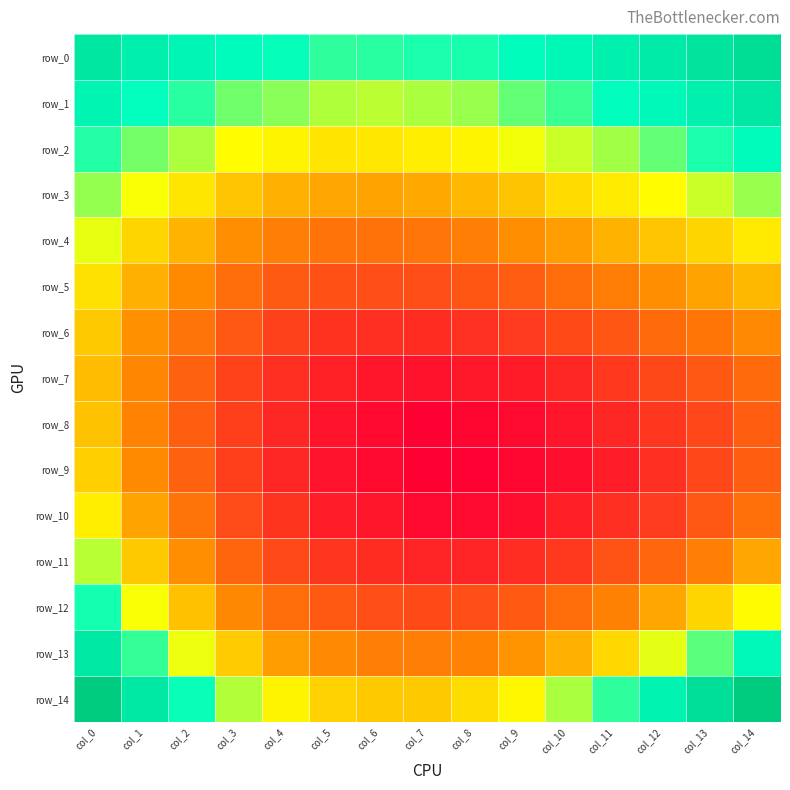

Which series has the widest spread of values?

row_14